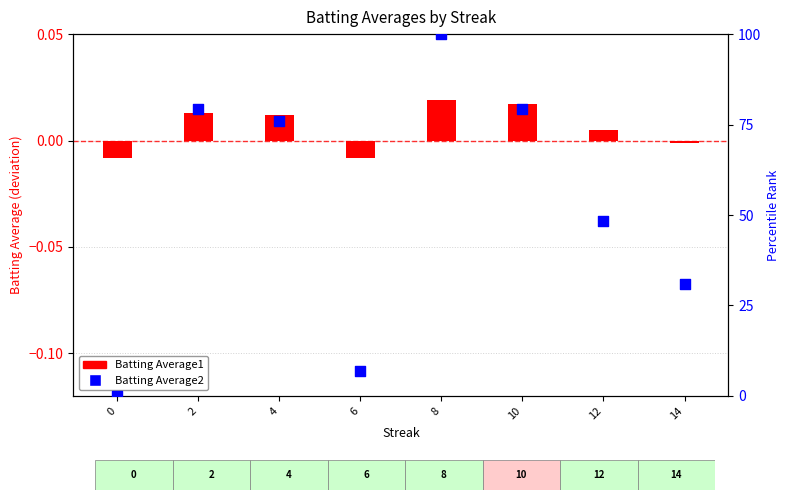

Which series has the largest total across all categories?

Batting Average2